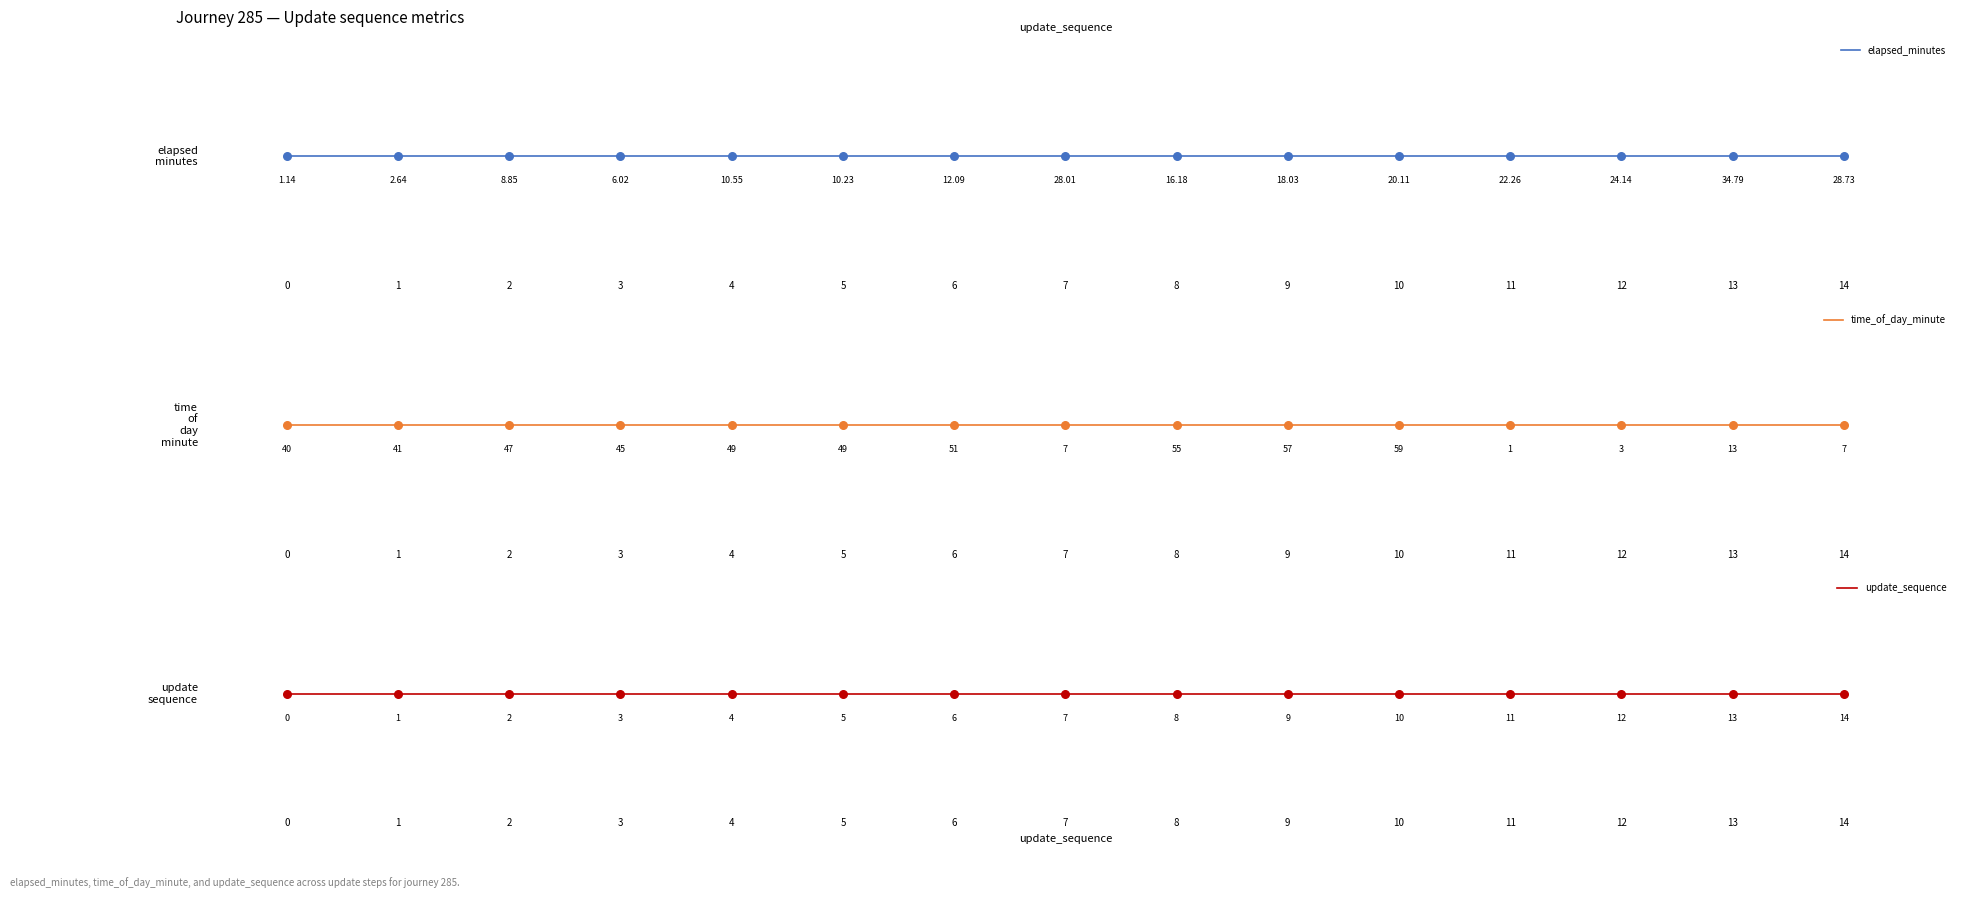

Which series has the largest total across all categories?

time_of_day_minute